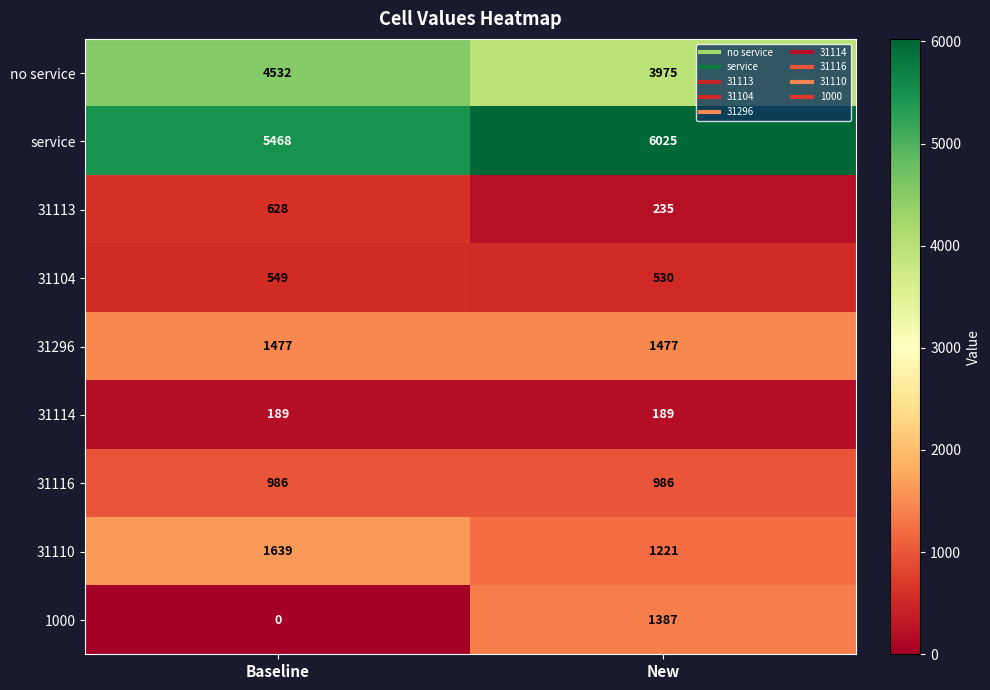

The value of 31296 at Baseline is 2625. True or false?

False